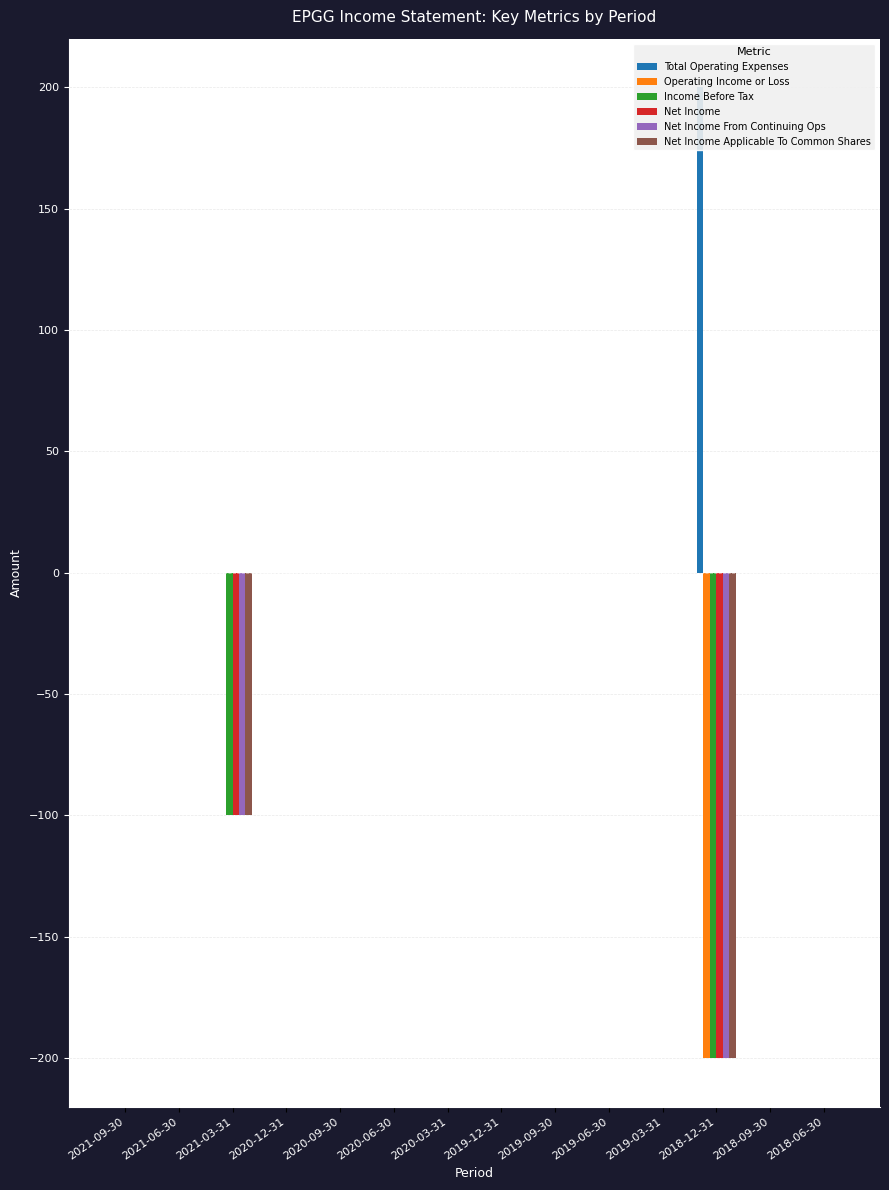

The value of Net Income From Continuing Ops at 2019-12-31 is -72. True or false?

False